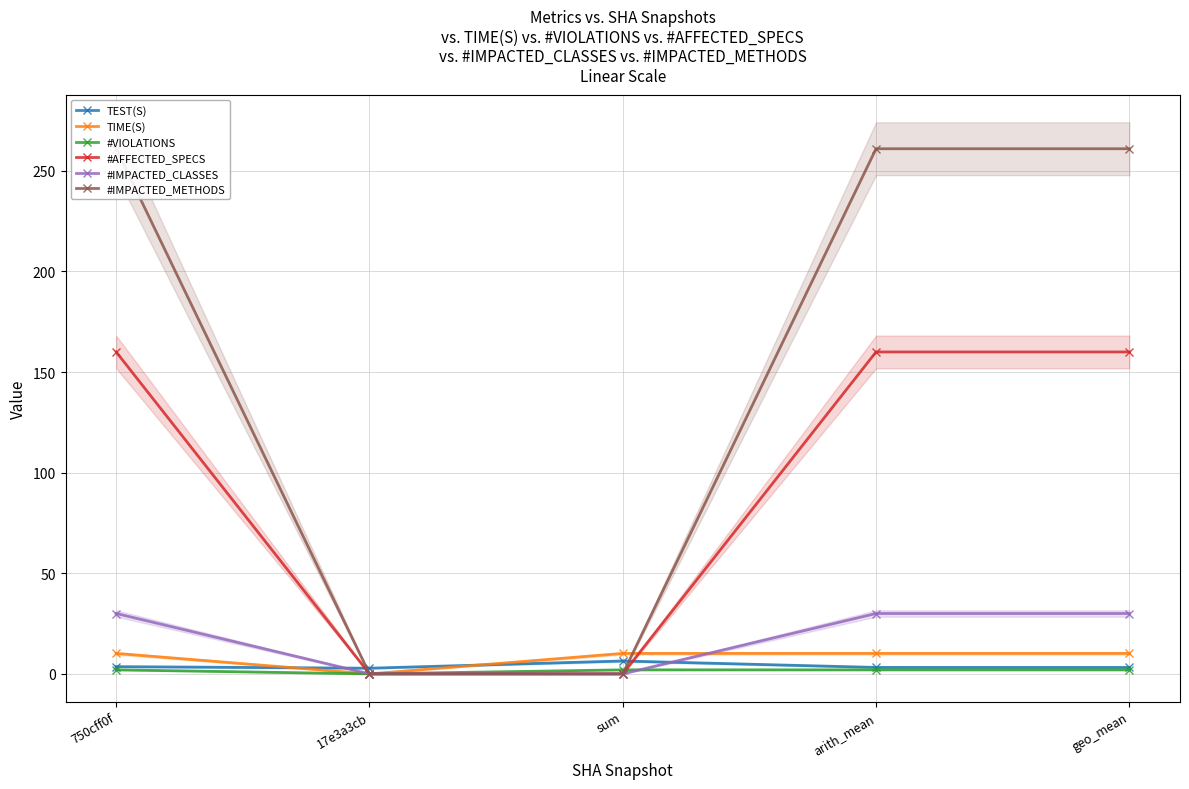

At which label does TEST(S) reach its peak?

sum